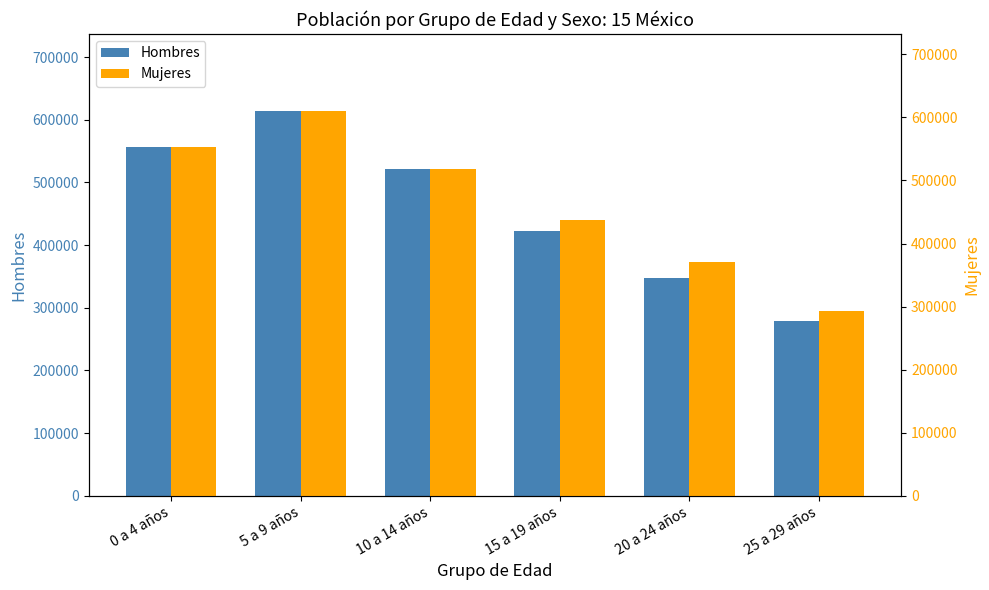

How many data points in Mujeres are above 517786?

2